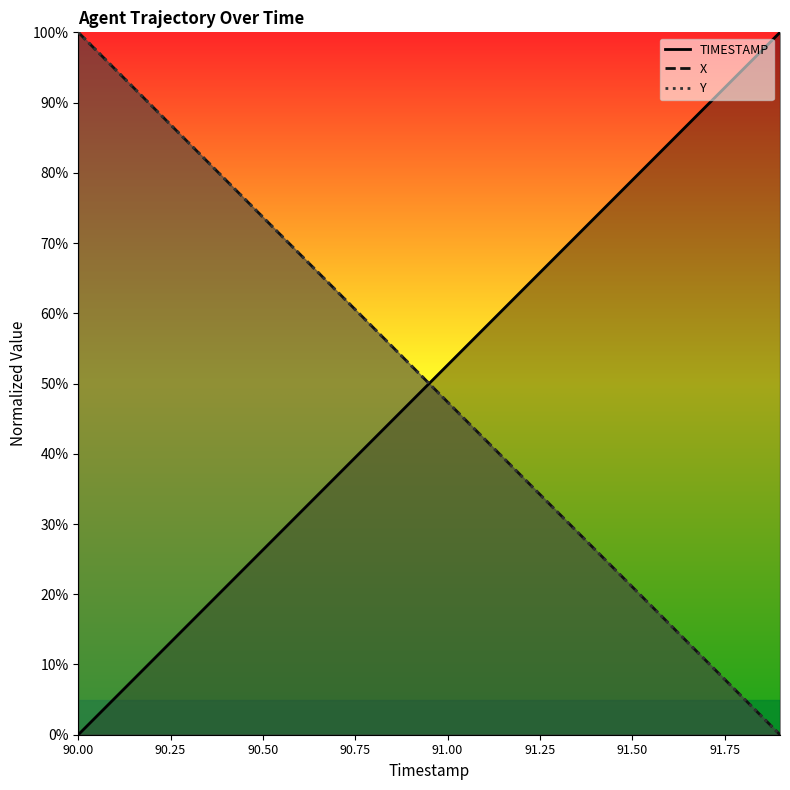

What is the difference between the highest and lowest values at 91.2?

0.3